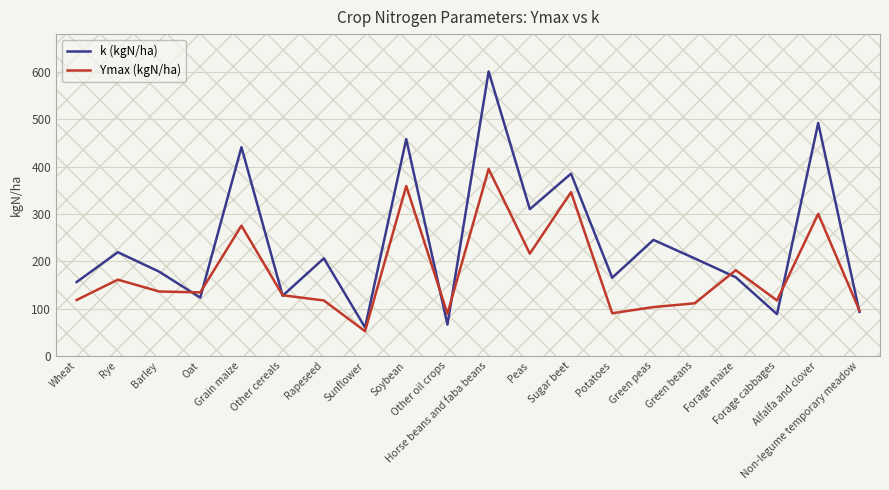

What is the minimum value for k (kgN/ha)?

60